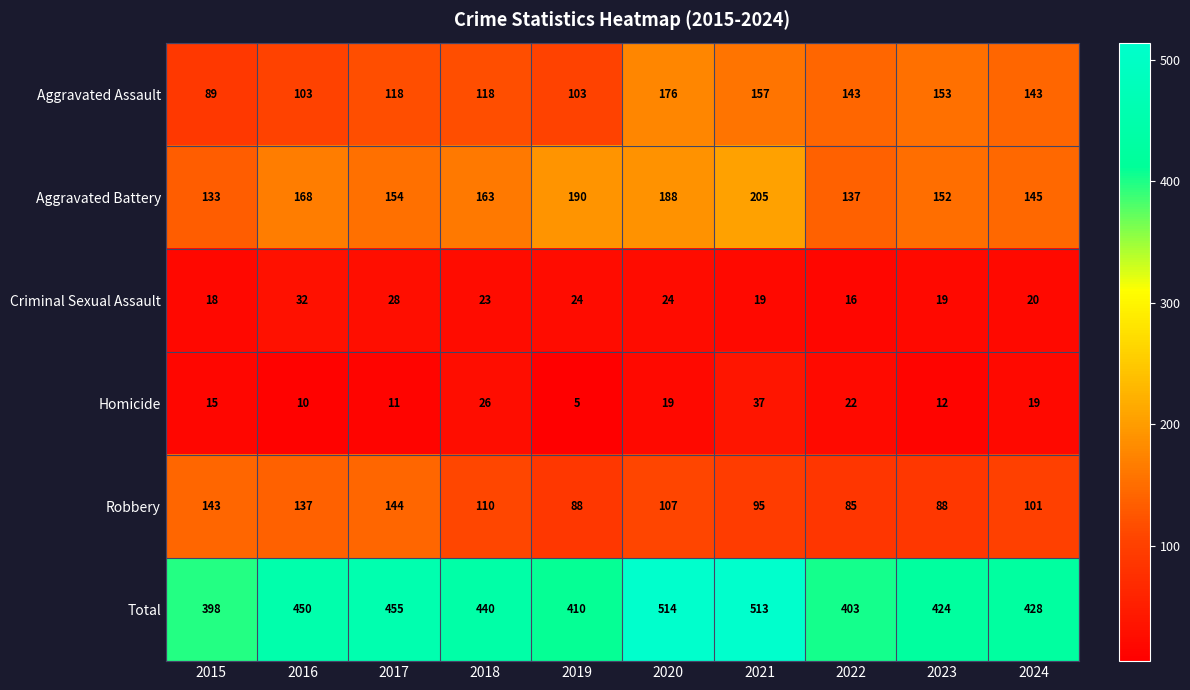

List the series in order of their peak value, lowest first.

Criminal Sexual Assault, Homicide, Robbery, Aggravated Assault, Aggravated Battery, Total